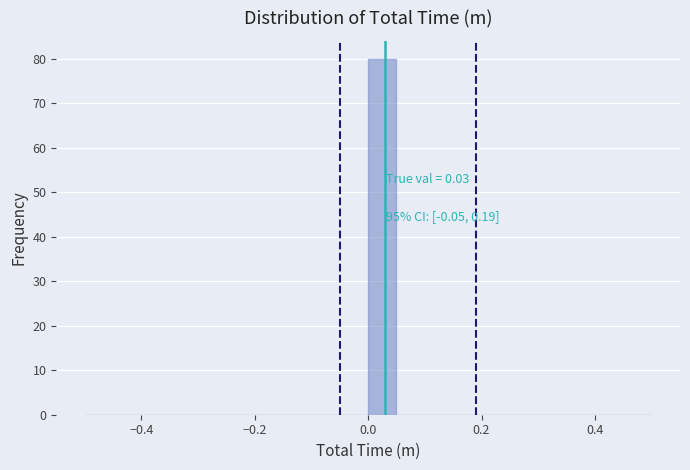

Around what value on the x-axis is the tallest bar? Give the approximate position of its centre, as read against the axis.

0.02